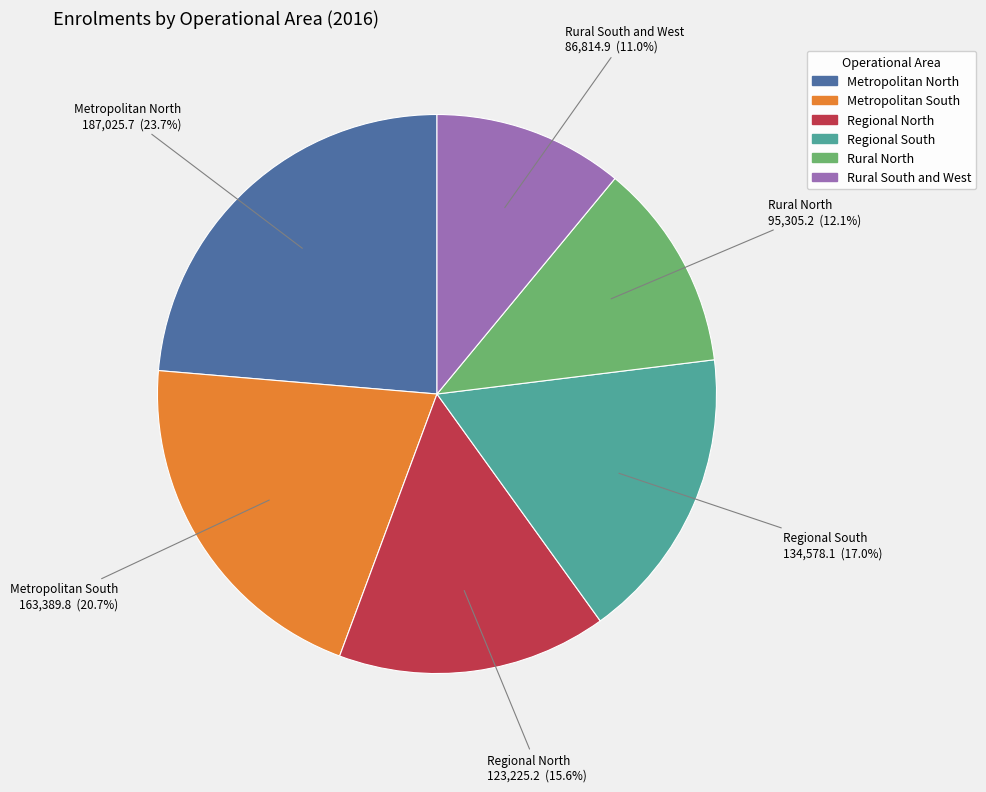

Is it true that Regional South is 7% of the pie?

False